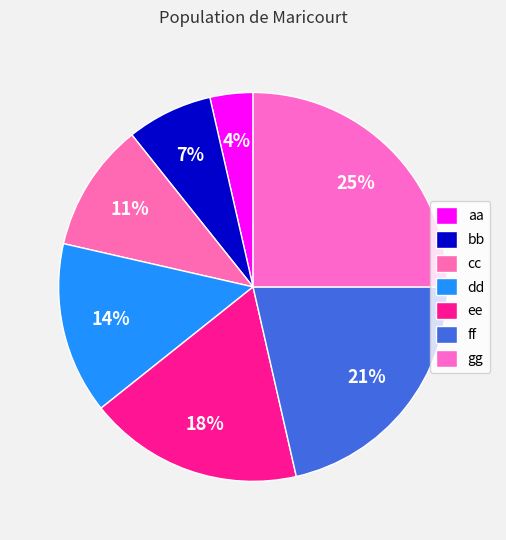

Which slice is the largest?

gg